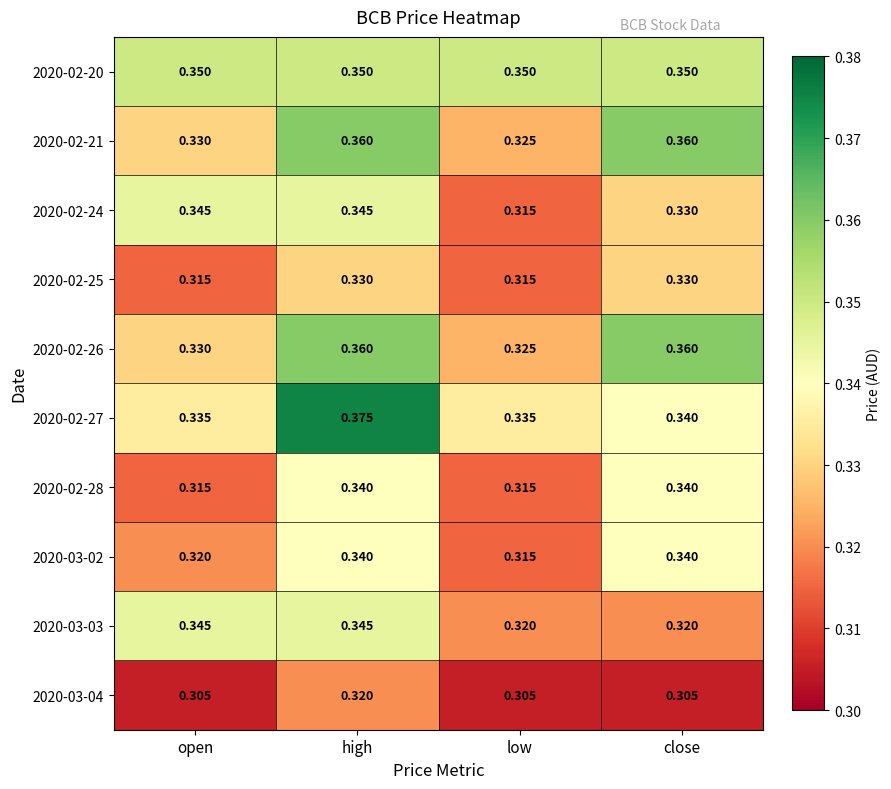

Is the value of 2020-03-02 at high greater than the value of 2020-02-24 at high?

No